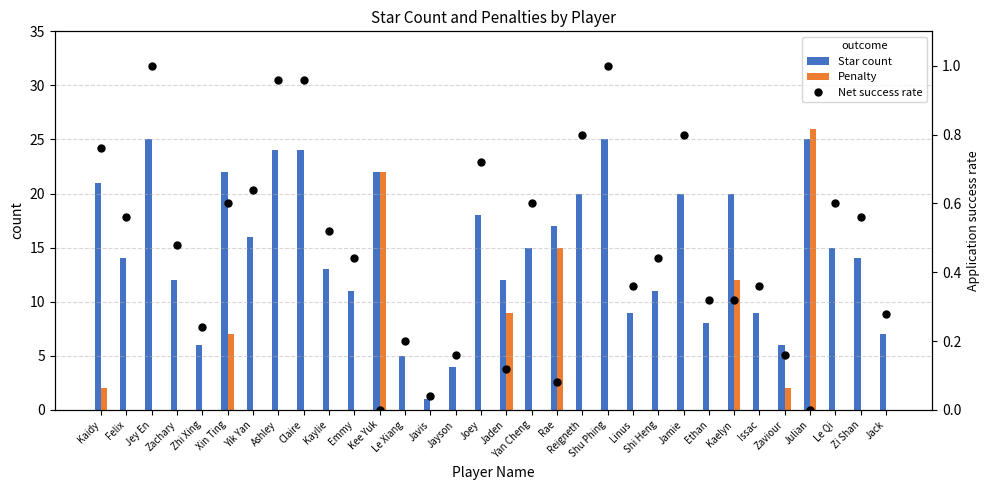

The value of Net success rate at Jack is 0.3. True or false?

True